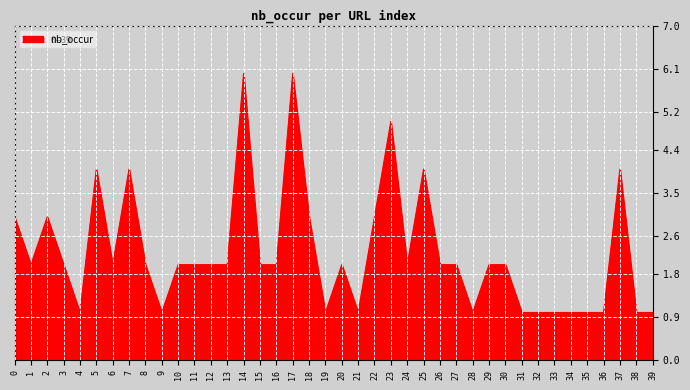

Reading left to right, what are all the values shown in this chart?

3	2	3	2	1	4	2	4	2	1	2	2	2	2	6	2	2	6	3	1	2	1	3	5	2	4	2	2	1	2	2	1	1	1	1	1	1	4	1	1